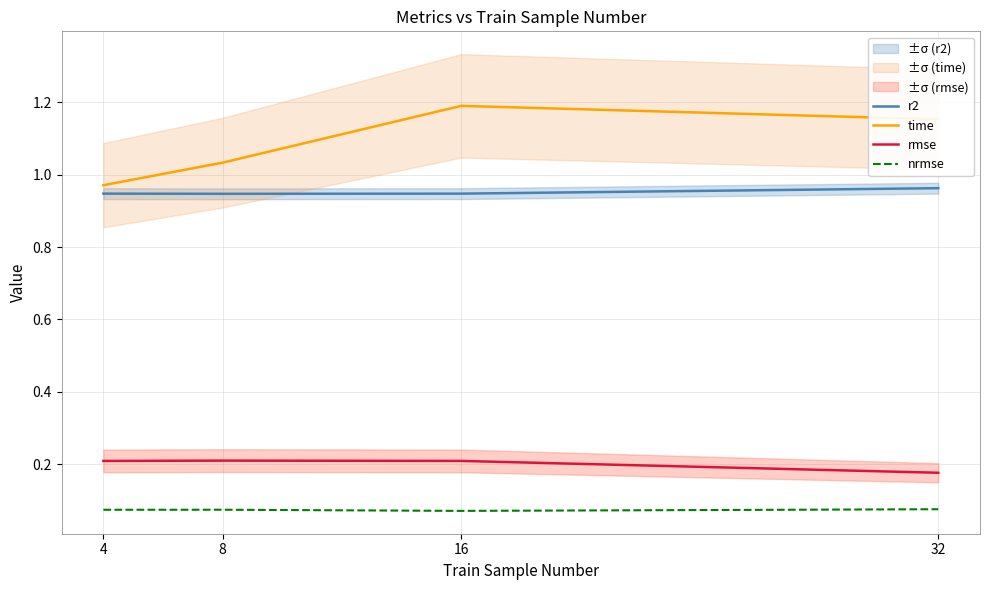

At 8, list the series in order from smallest to largest.

nrmse, rmse, r2, time